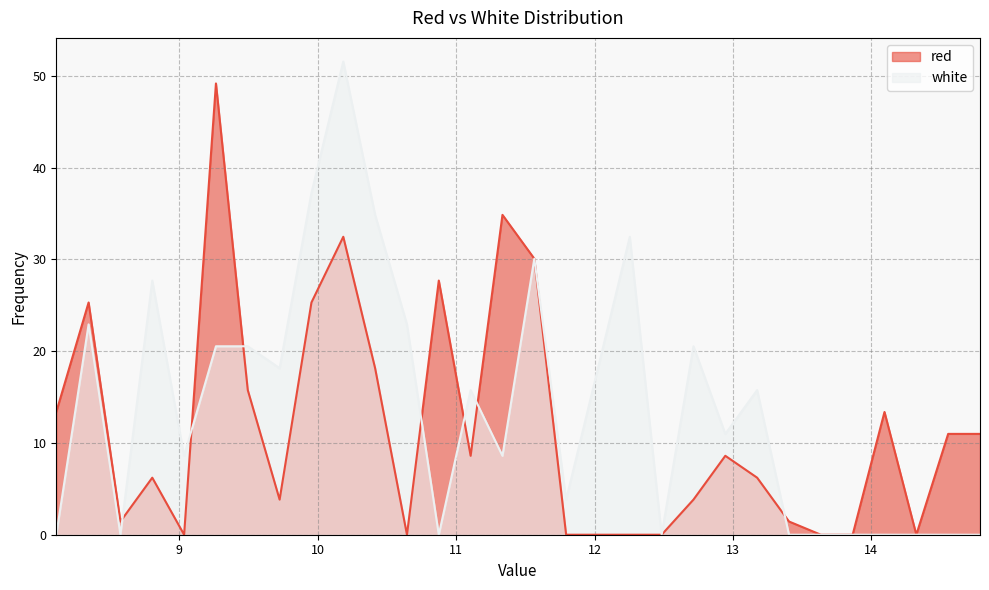

What is the difference between the highest and lowest values at 10.645?

22.9